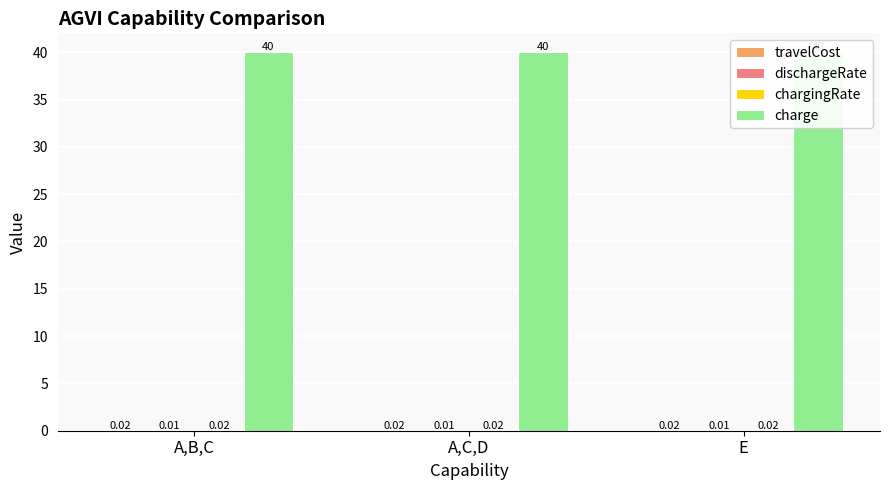

Which category has the highest value in the chargingRate series?

A,B,C